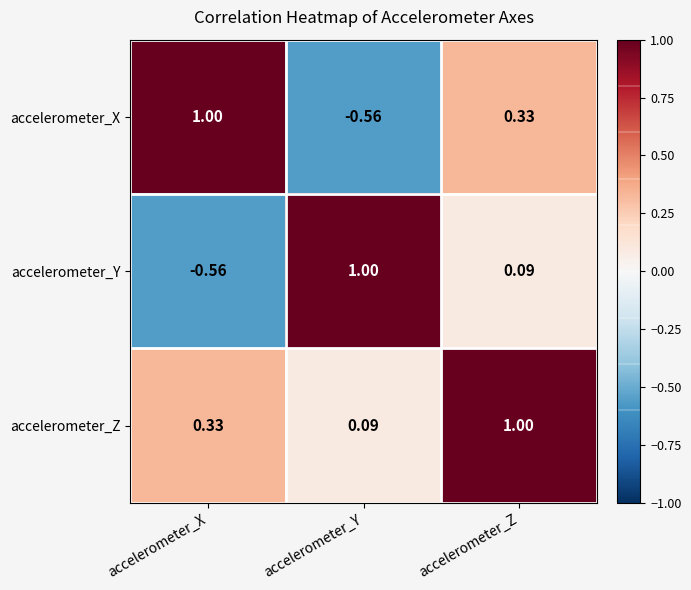

At which category is the sum across all series the highest?

accelerometer_Z